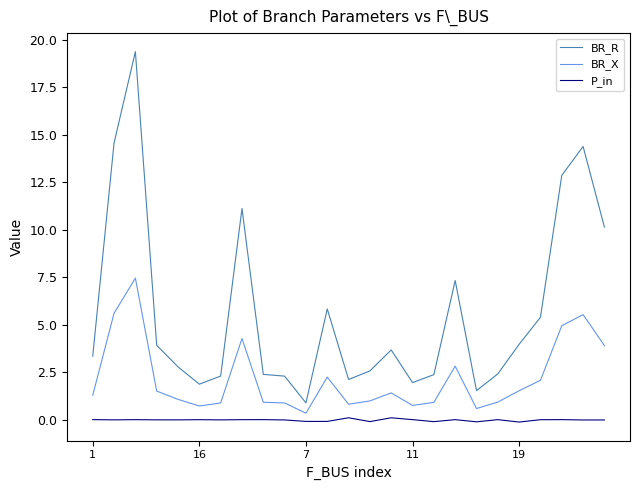

True or false: BR_X and BR_R cross at least once.

False